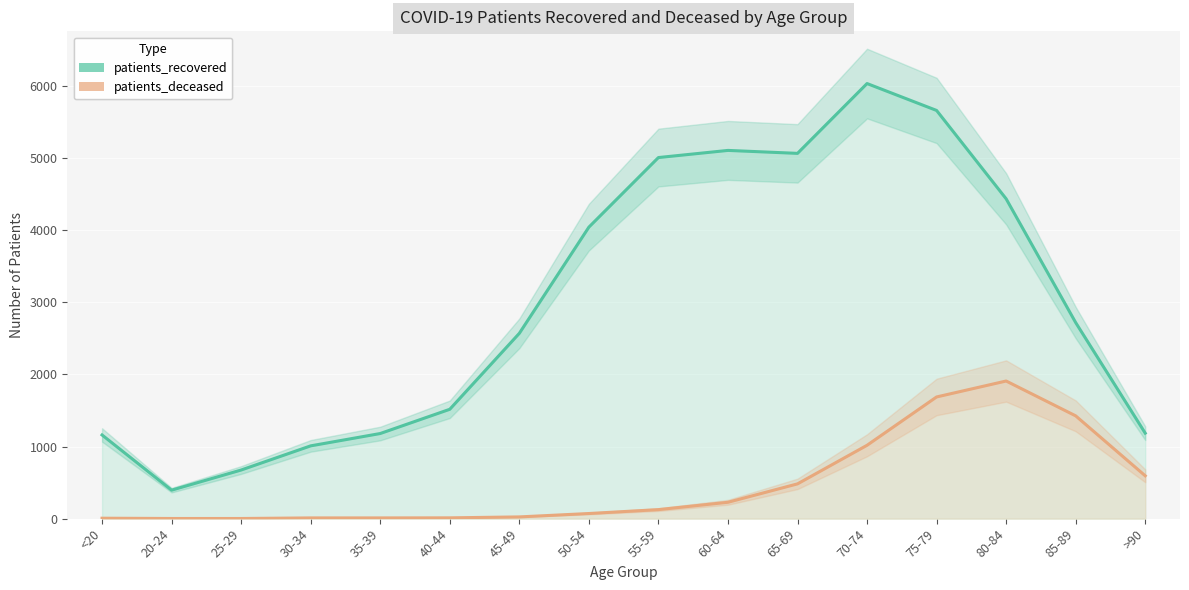

At which label does patients_recovered reach its minimum?

20-24